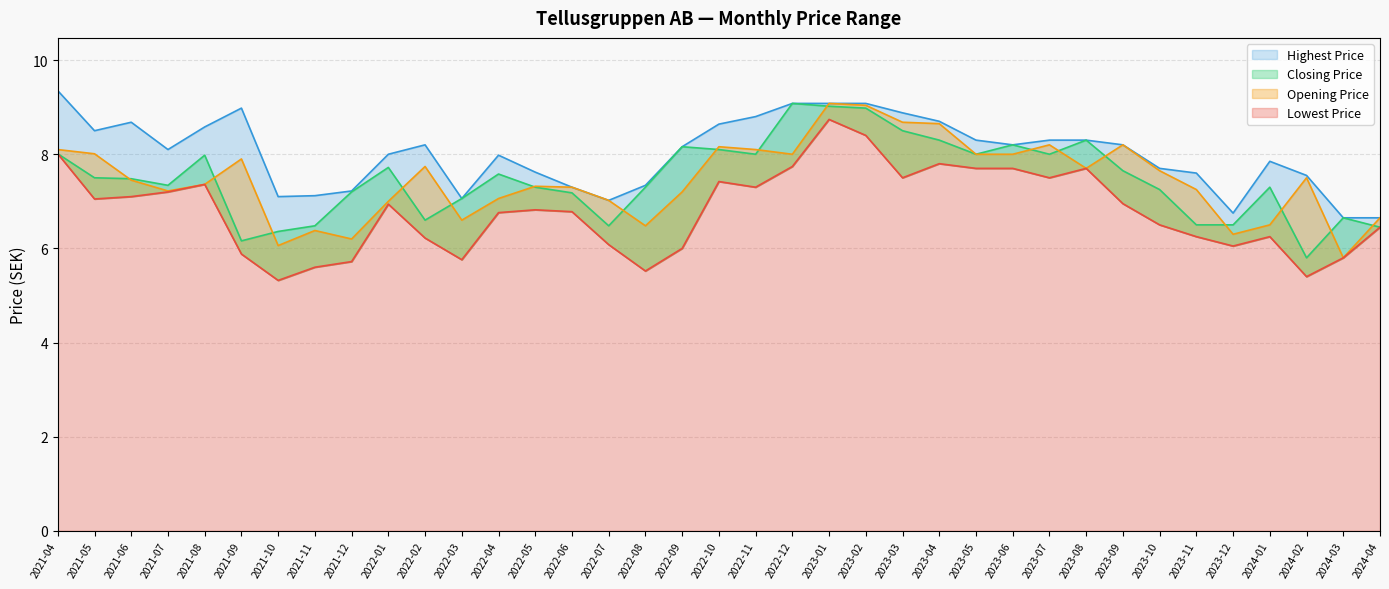

In Highest Price, how many points are lower than both neighbors (excluding endpoints)?

7